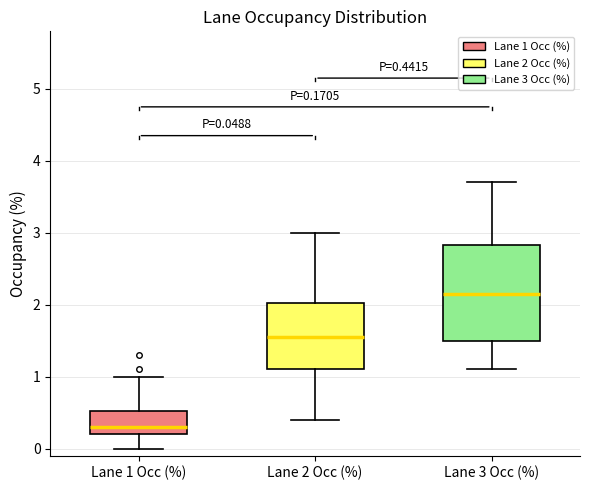

Which box is the tallest, from its lower edge to its upper edge?

Lane 3 Occ (%)